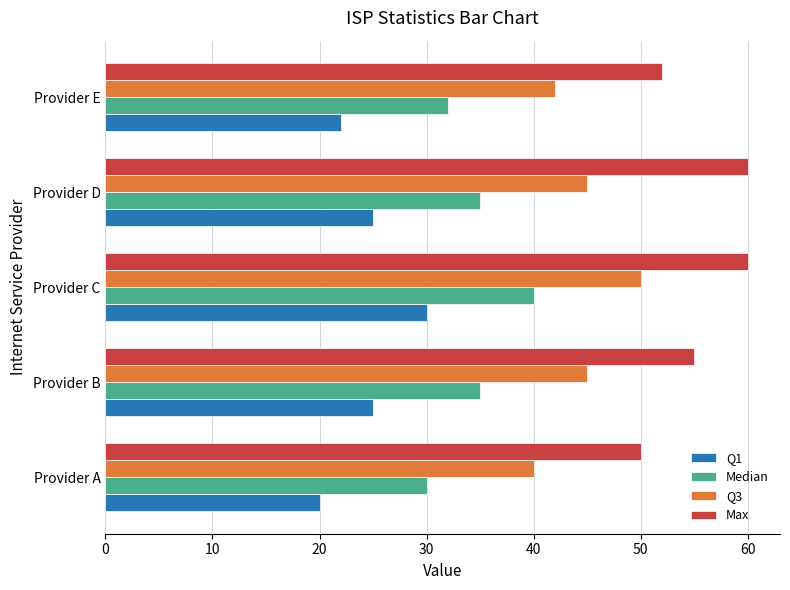

At how many categories does at least one series exceed 44?

5